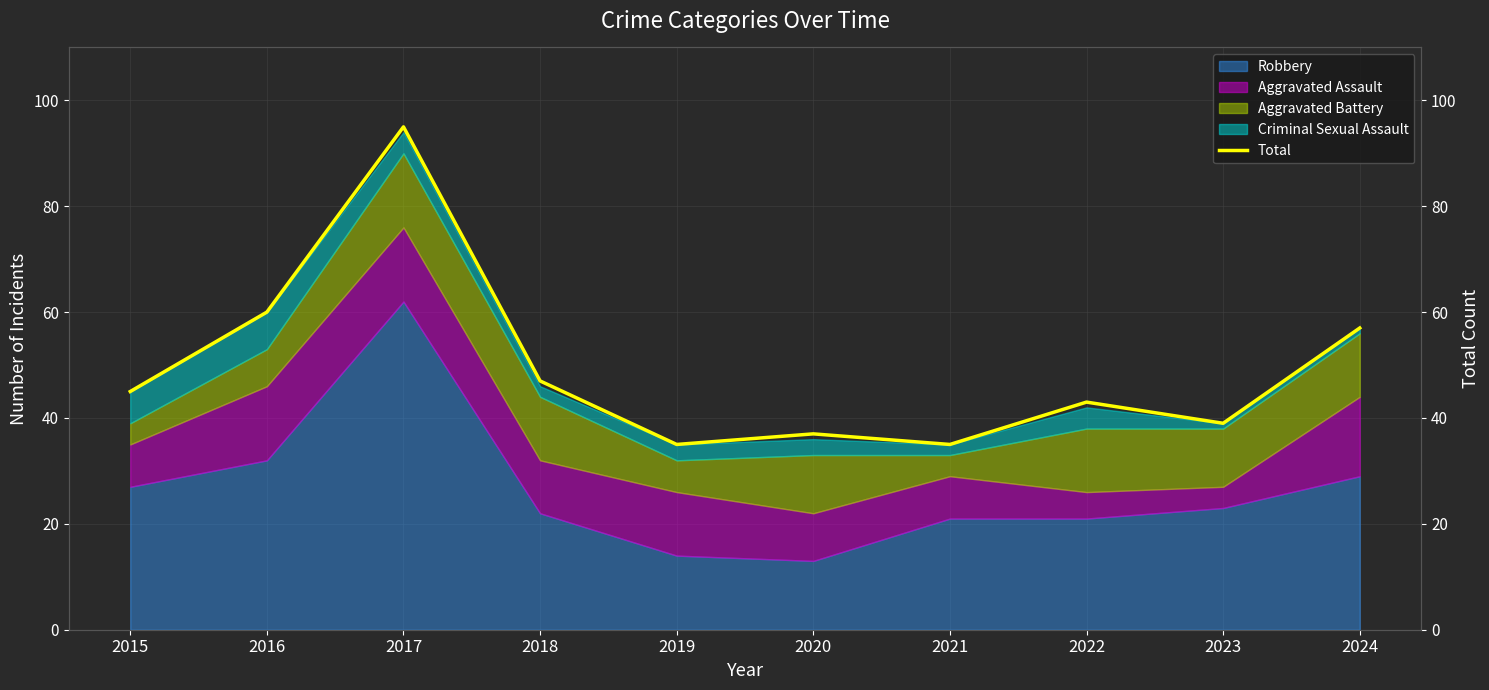

What is the difference between the maximum and second lowest values?

60